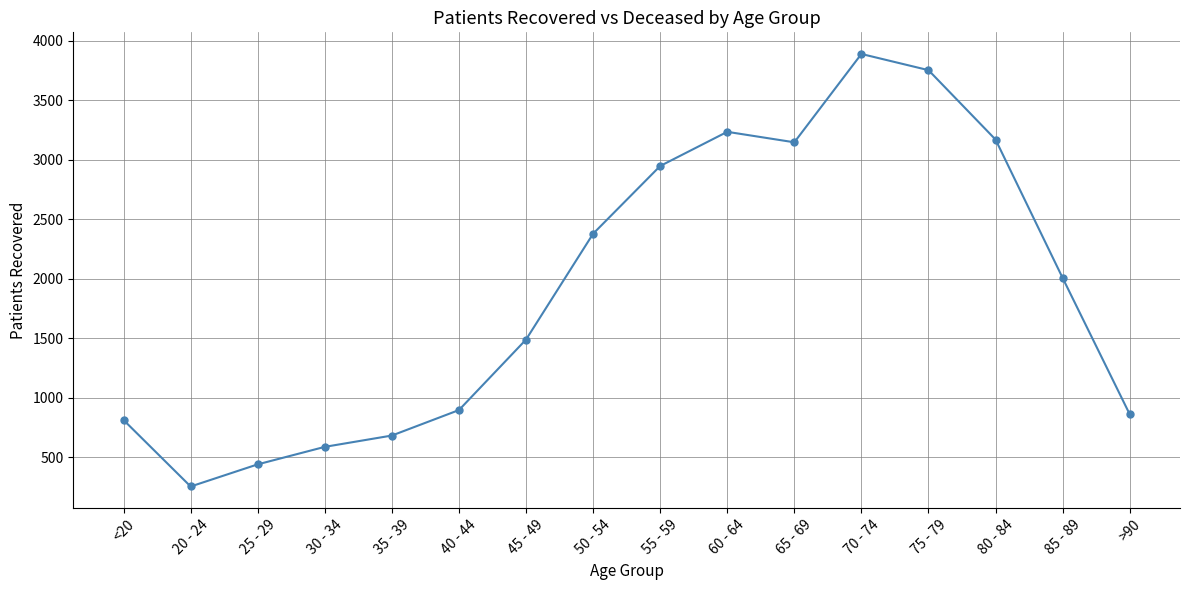

What is the minimum value shown in the chart?

255